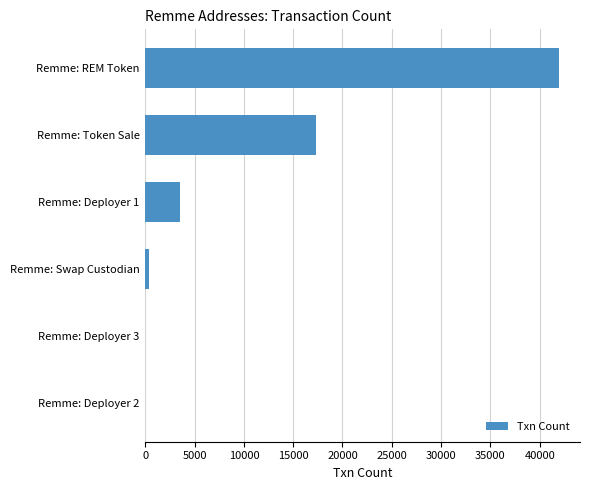

Where is the data nearest to the value 20995?

Remme: Token Sale